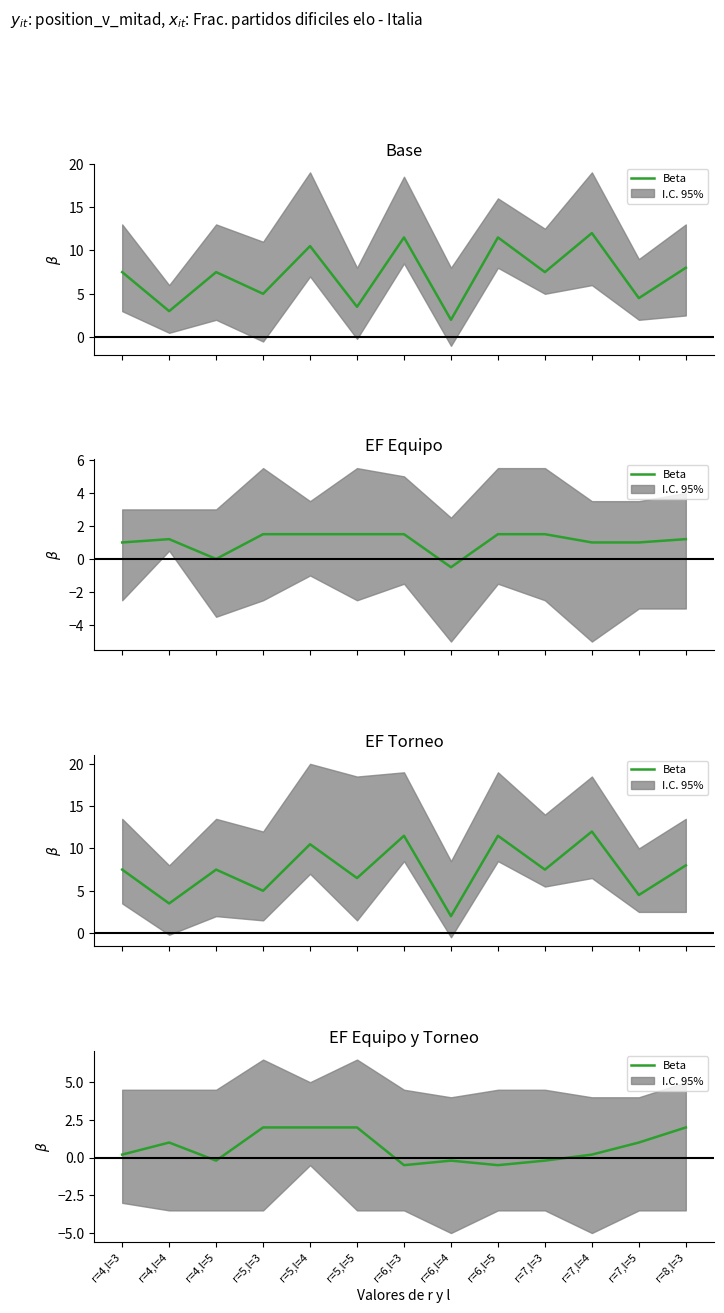

Count the number of categories in the chart.

13